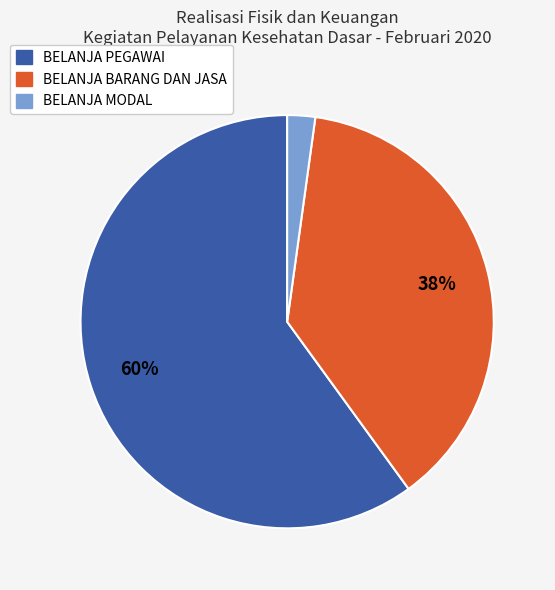

The BELANJA BARANG DAN JASA slice represents 38% of the pie. True or false?

True